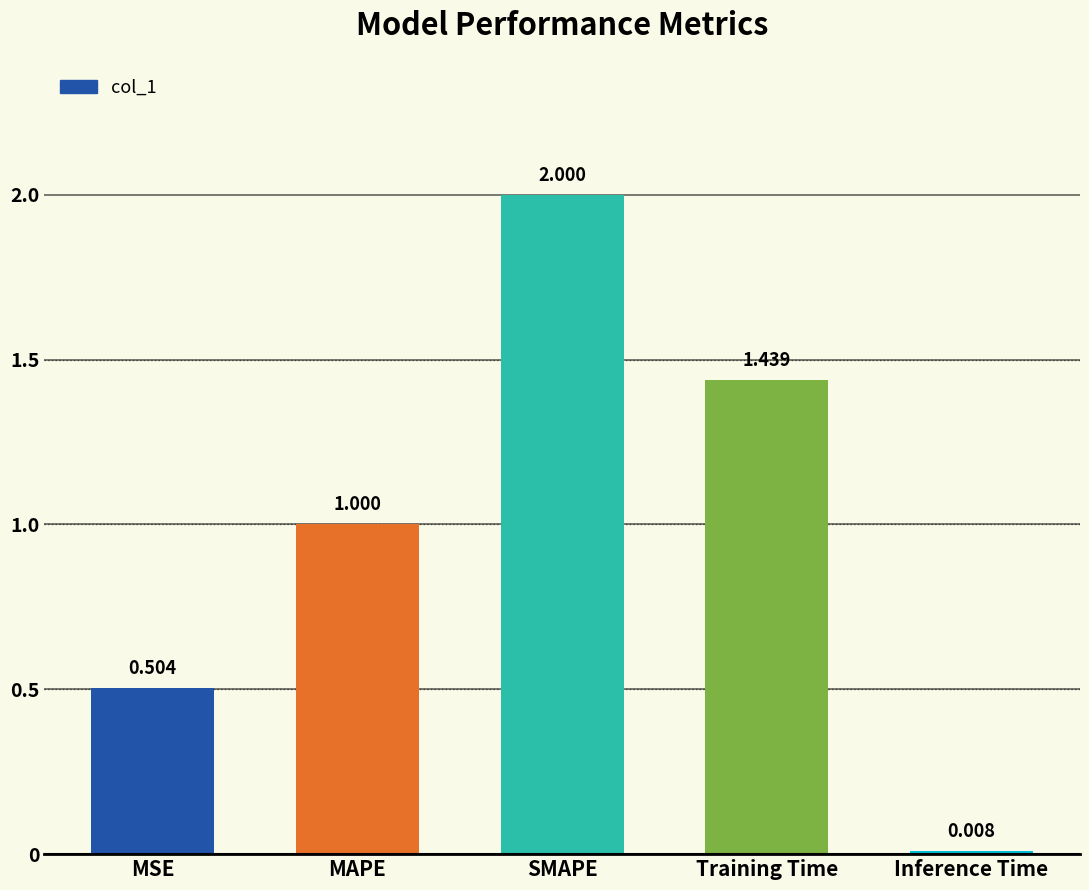

Between Training Time and Inference Time, which is larger?

Training Time